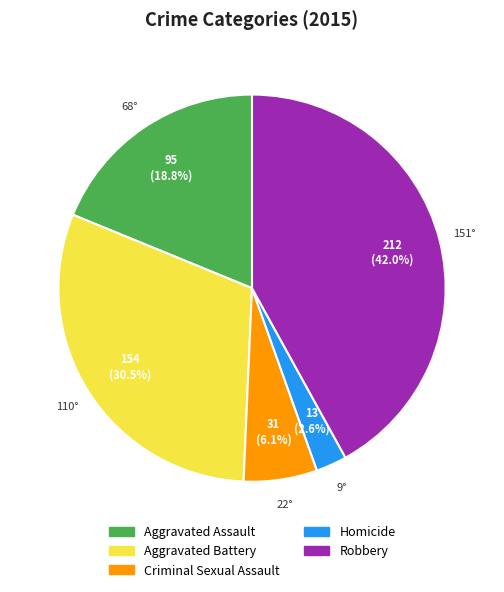

Does Aggravated Assault account for over 50% of the chart?

No